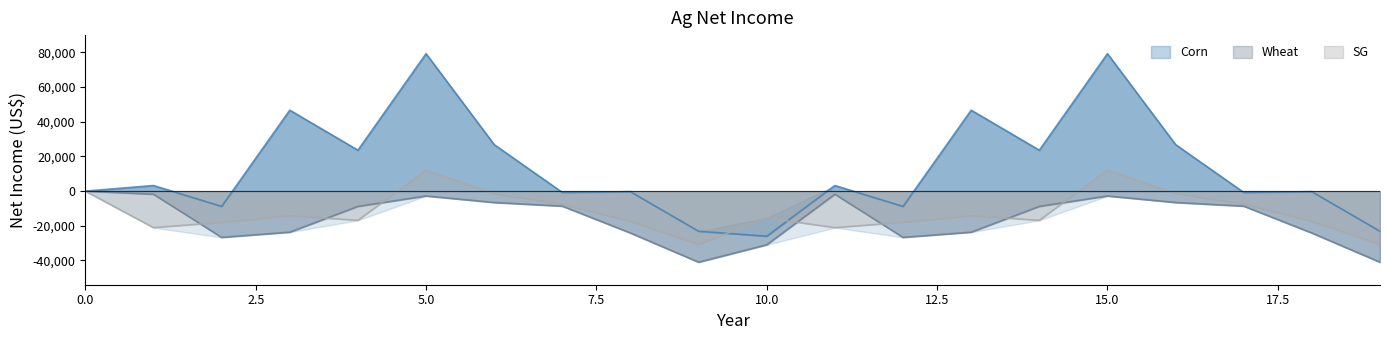

Which series has the largest total across all categories?

Corn